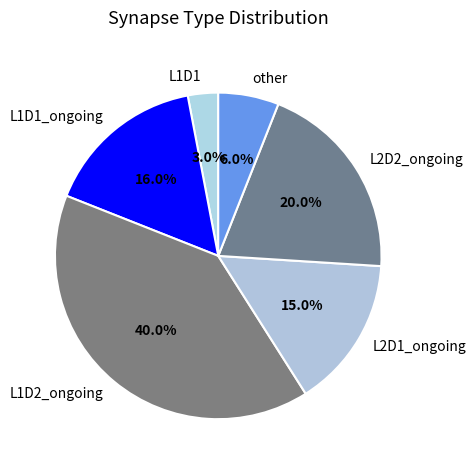

Between L1D1_ongoing and L2D1_ongoing, which is larger?

L1D1_ongoing